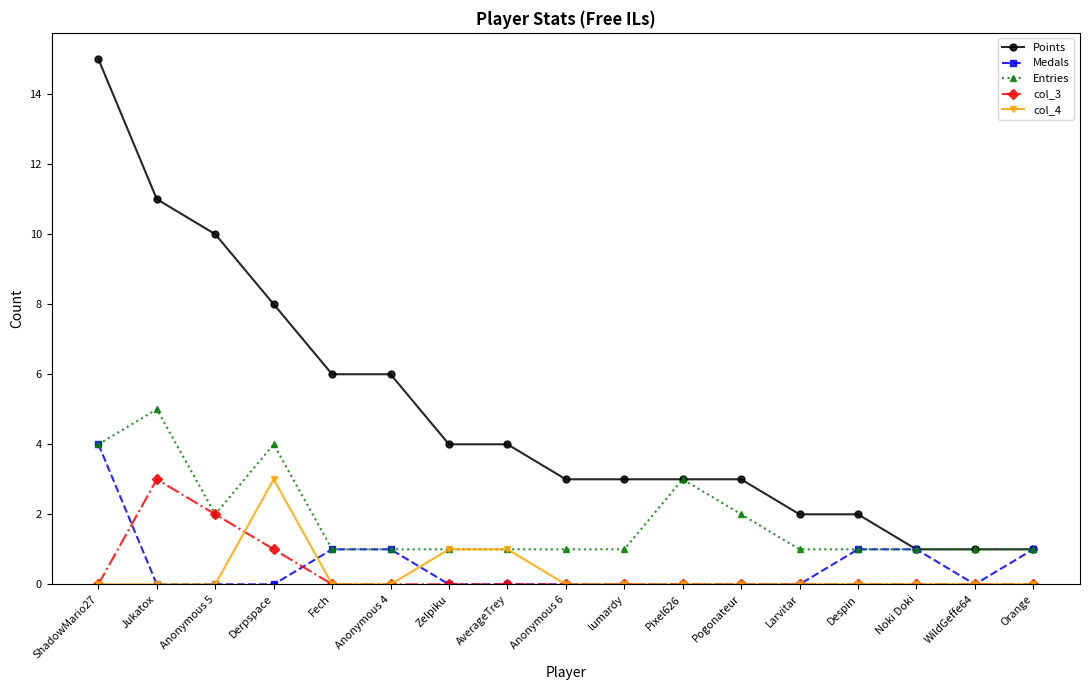

Reading left to right, what are all the values shown in this chart?

Points: ShadowMario27=15	Jukatox=11	Anonymous 5=10	Derpspace=8	Fech=6	Anonymous 4=6	Zelpiku=4	AverageTrey=4	Anonymous 6=3	lumardy=3	Pixel626=3	Pogonateur=3	Larvitar=2	Despin=2	Noki Doki=1	WildGeffe64=1	Orange=1
Medals: ShadowMario27=4	Jukatox=0	Anonymous 5=0	Derpspace=0	Fech=1	Anonymous 4=1	Zelpiku=0	AverageTrey=0	Anonymous 6=0	lumardy=0	Pixel626=0	Pogonateur=0	Larvitar=0	Despin=1	Noki Doki=1	WildGeffe64=0	Orange=1
Entries: ShadowMario27=4	Jukatox=5	Anonymous 5=2	Derpspace=4	Fech=1	Anonymous 4=1	Zelpiku=1	AverageTrey=1	Anonymous 6=1	lumardy=1	Pixel626=3	Pogonateur=2	Larvitar=1	Despin=1	Noki Doki=1	WildGeffe64=1	Orange=1
col_3: ShadowMario27=0	Jukatox=3	Anonymous 5=2	Derpspace=1	Fech=0	Anonymous 4=0	Zelpiku=0	AverageTrey=0	Anonymous 6=0	lumardy=0	Pixel626=0	Pogonateur=0	Larvitar=0	Despin=0	Noki Doki=0	WildGeffe64=0	Orange=0
col_4: ShadowMario27=0	Jukatox=0	Anonymous 5=0	Derpspace=3	Fech=0	Anonymous 4=0	Zelpiku=1	AverageTrey=1	Anonymous 6=0	lumardy=0	Pixel626=0	Pogonateur=0	Larvitar=0	Despin=0	Noki Doki=0	WildGeffe64=0	Orange=0